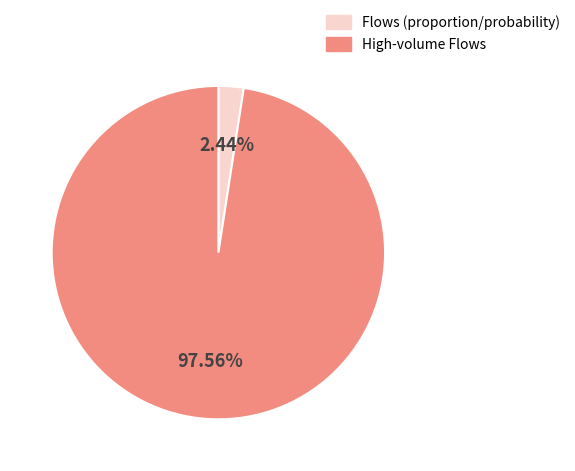

Do Flows (proportion/probability) and High-volume Flows together represent more than half of the pie?

Yes